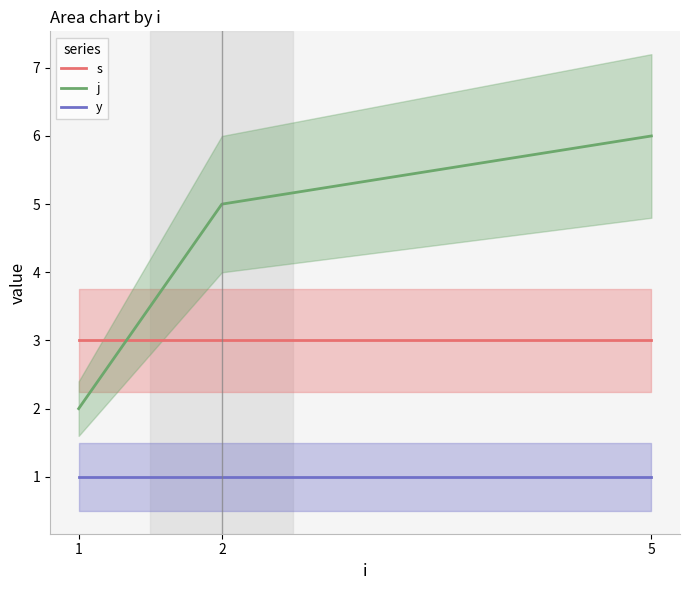

Which series has the largest range (max minus min)?

j